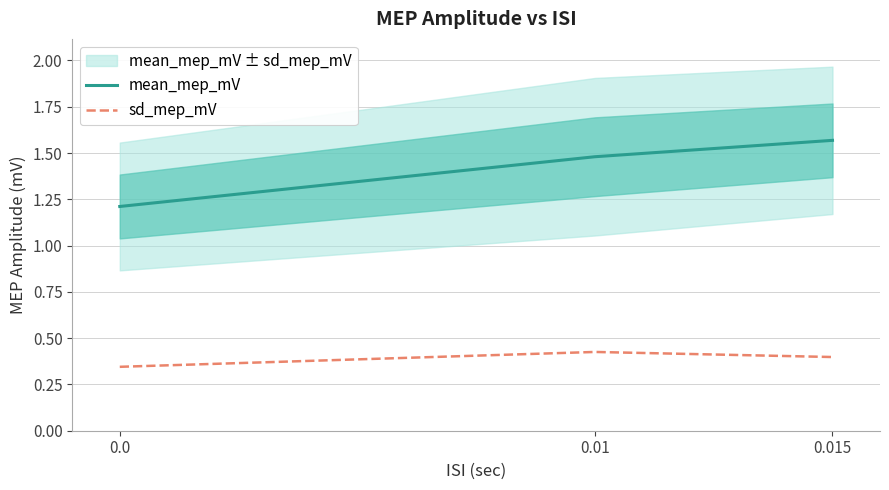

Reading left to right, list all the values displayed in this chart.

mean_mep_mV: 1.2	1.5	1.6
sd_mep_mV: 0.3	0.4	0.4